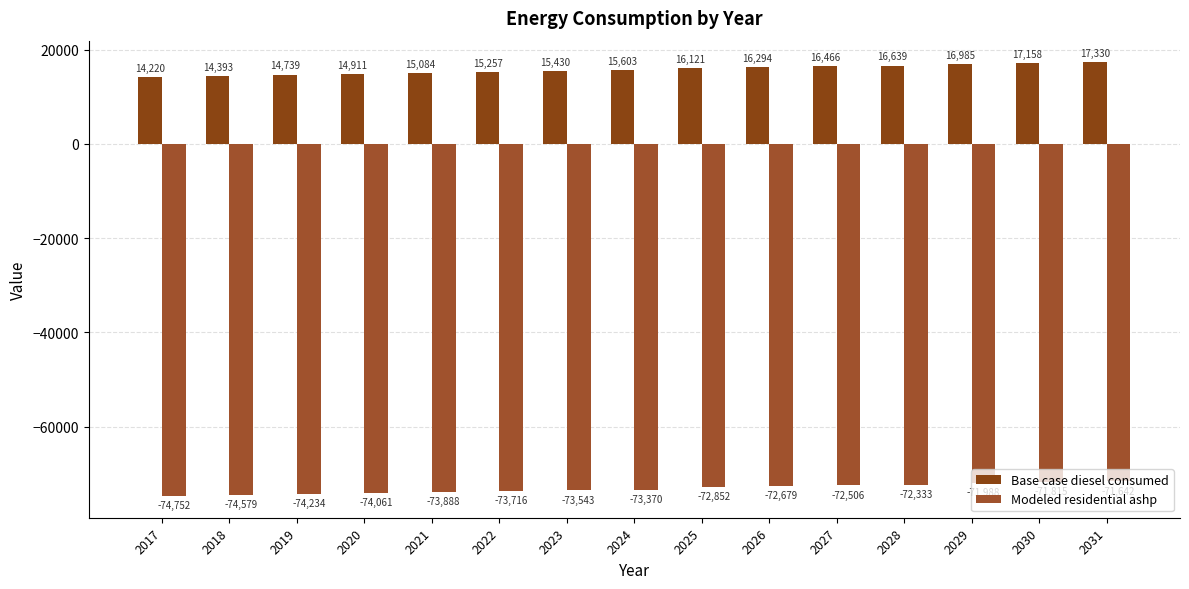

The value of Base case diesel consumed at 2020 is 14911.4. True or false?

True